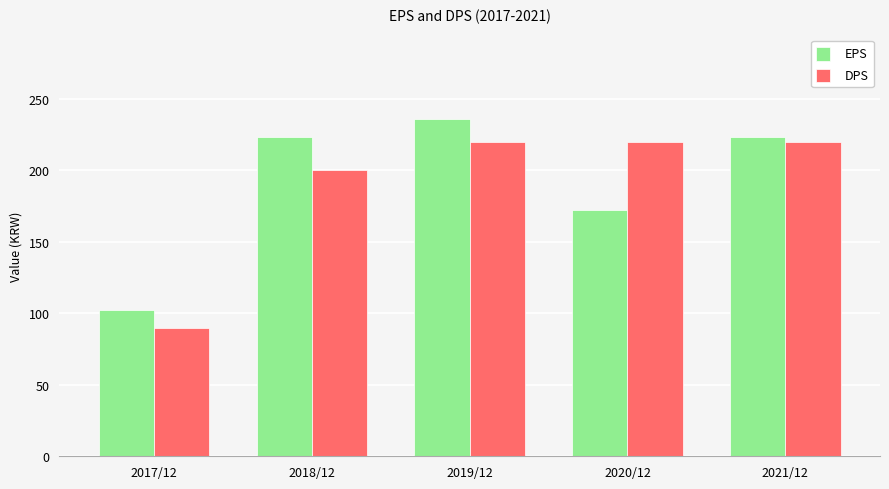

Reading left to right, transcribe all the data shown in this chart.

EPS: 102	223	236	172	223
DPS: 90	200	220	220	220